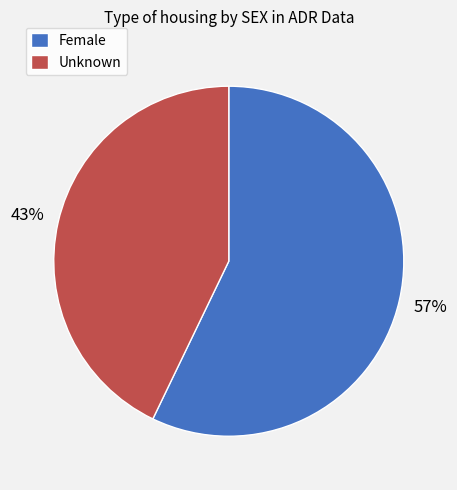

What is the largest slice in the pie chart?

Female